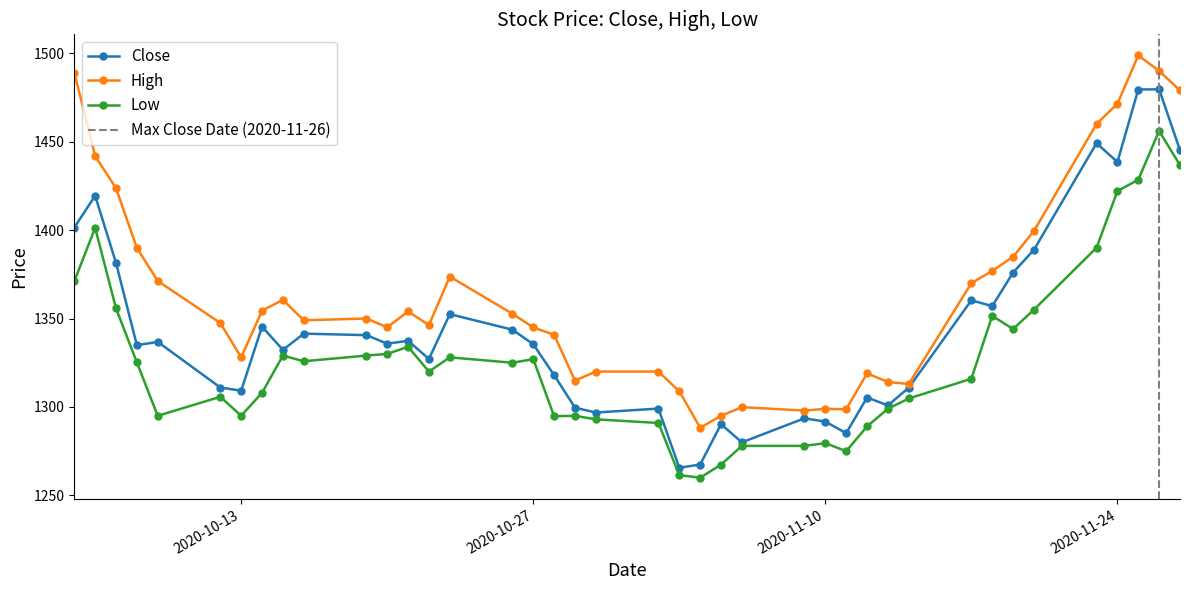

The value of Close at 2020-10-07 is 1381.4. True or false?

True